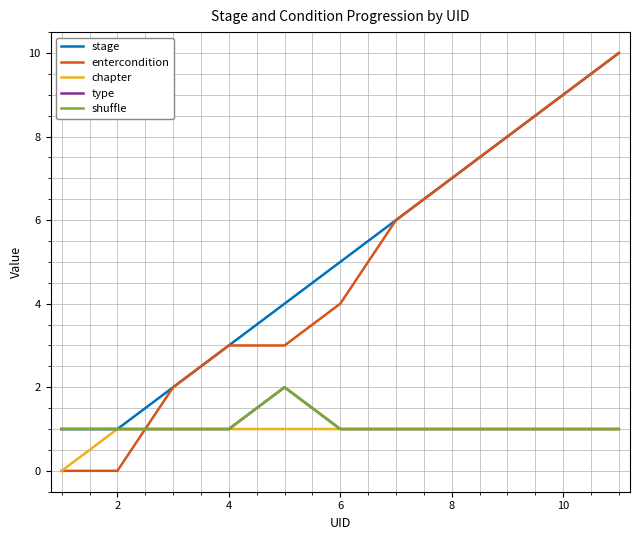

True or false: type and shuffle cross at least once.

False